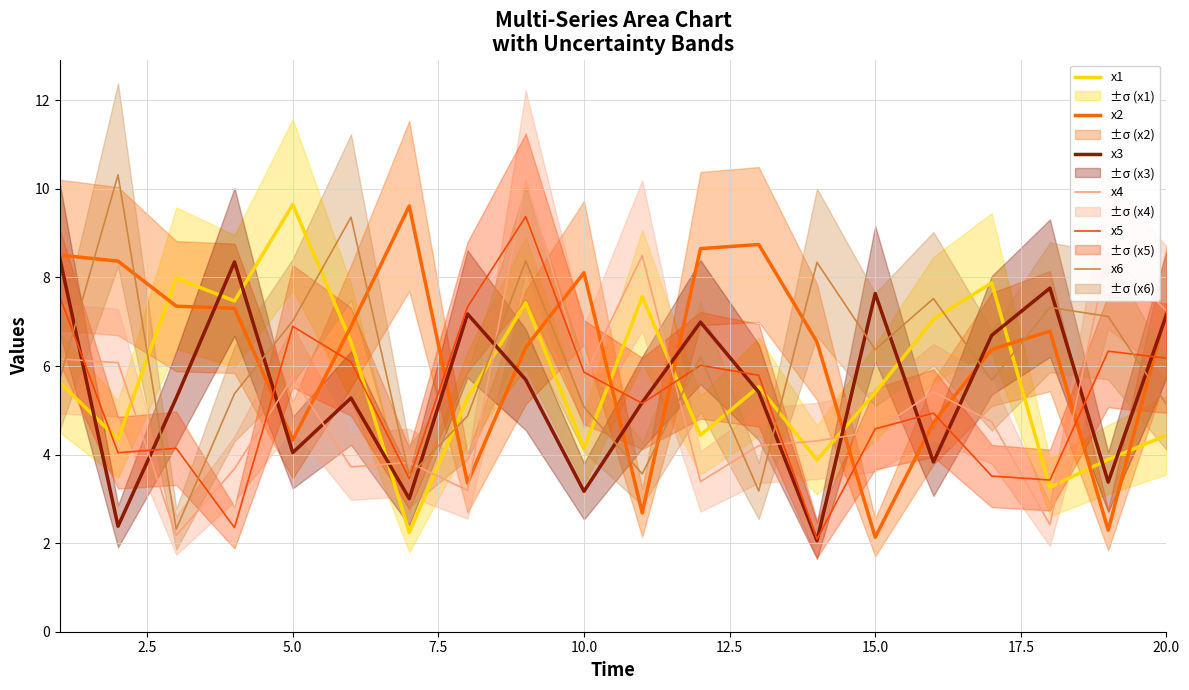

True or false: x4 and x3 intersect in this chart.

True